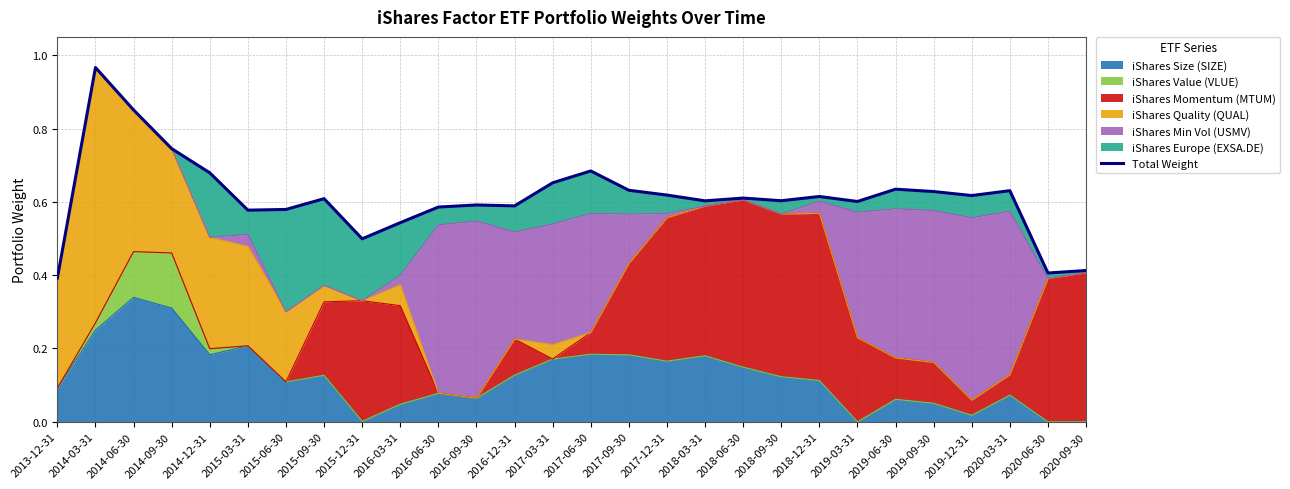

Reading left to right, list all the values displayed in this chart.

0.4	1.0	0.9	0.7	0.7	0.6	0.6	0.6	0.5	0.5	0.6	0.6	0.6	0.7	0.7	0.6	0.6	0.6	0.6	0.6	0.6	0.6	0.6	0.6	0.6	0.6	0.4	0.4